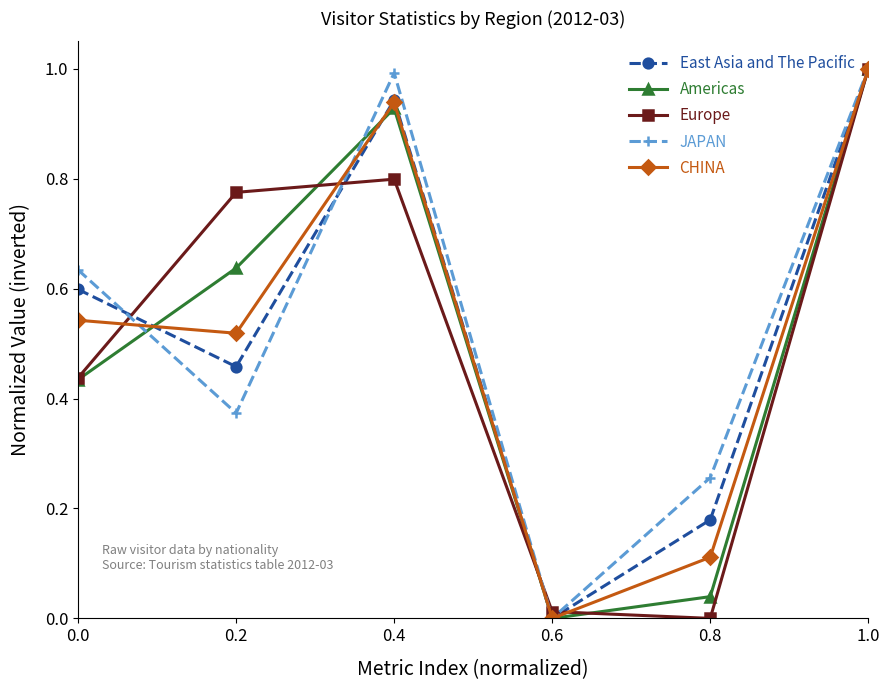

What is the total value across all series at 0.0?

2.6